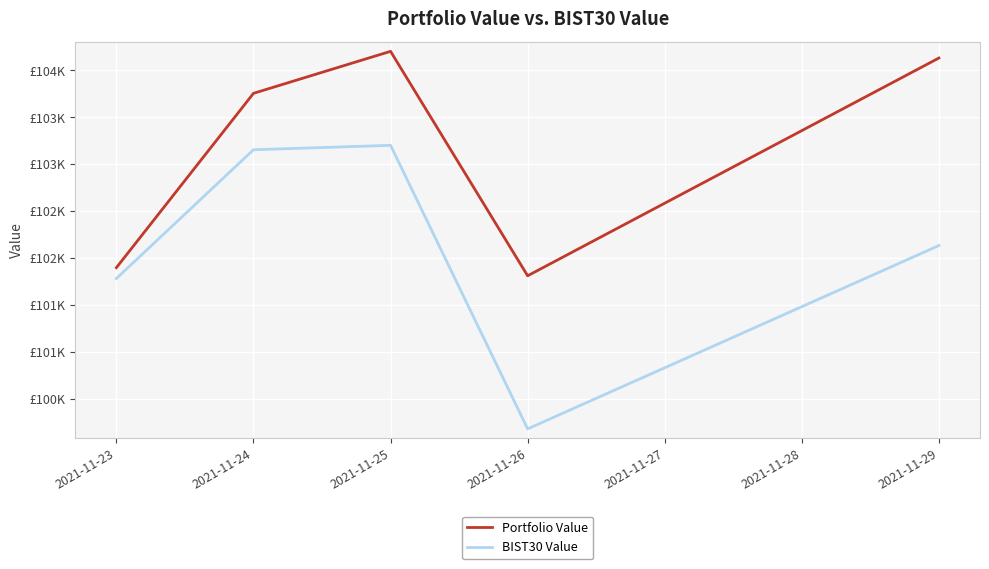

What are all the series names shown in the legend?

Portfolio Value, BIST30 Value